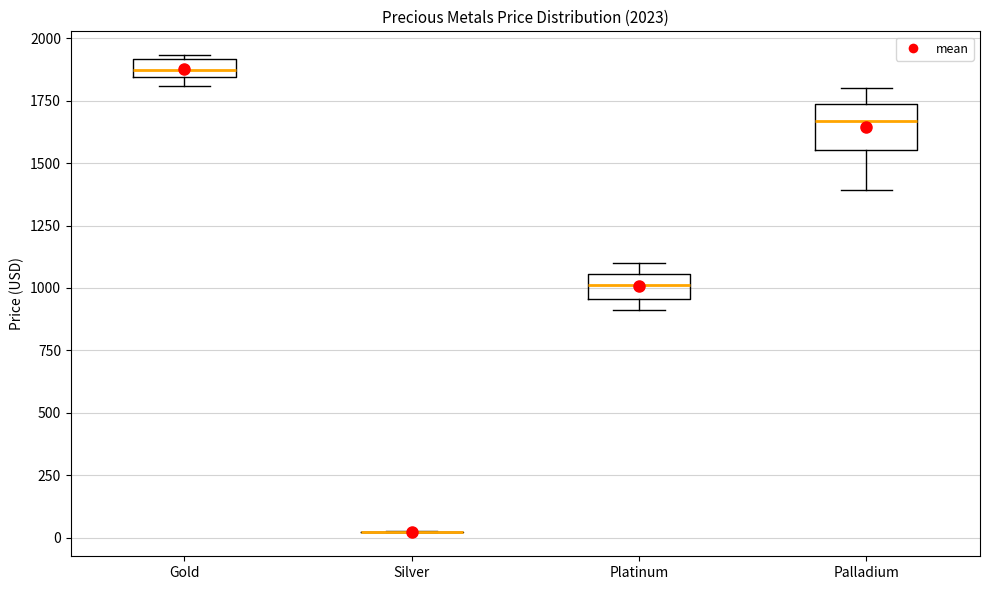

Which box is the tallest, from its lower edge to its upper edge?

Palladium